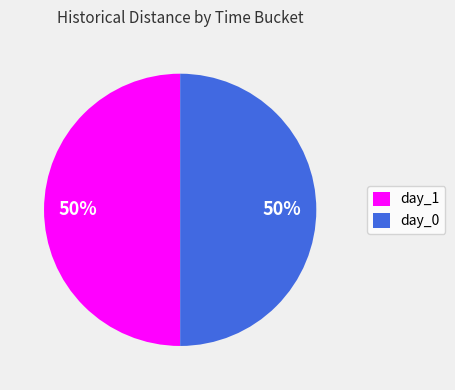

What percentage is the day_1 slice, to the nearest percent?

50%